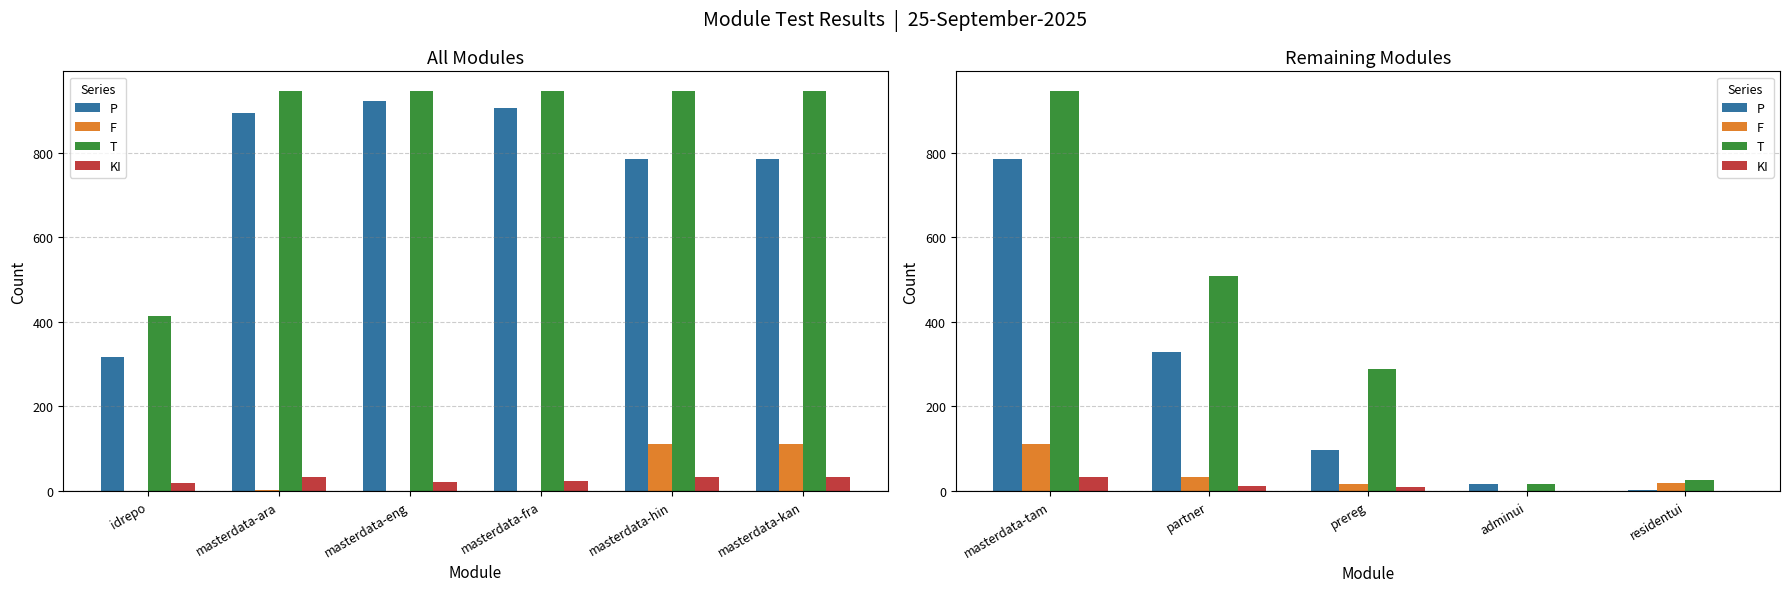

What are all the series names shown in the legend?

P, F, T, KI